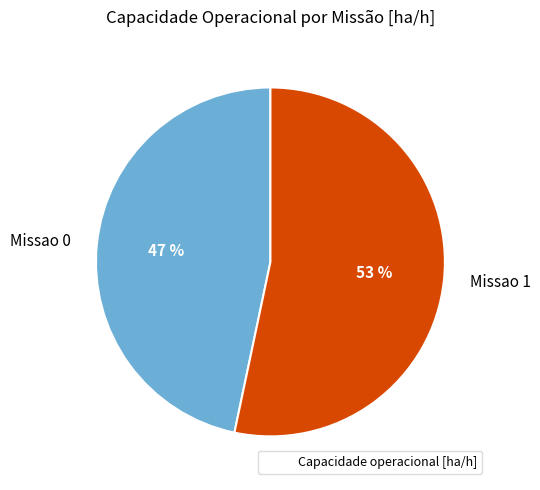

To the nearest percent, what is the combined percentage of Missao 0 and Missao 1?

100%